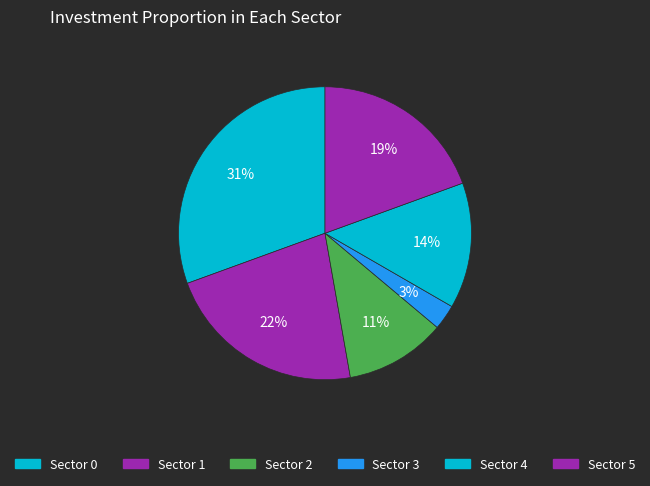

Which slice is the smallest?

3